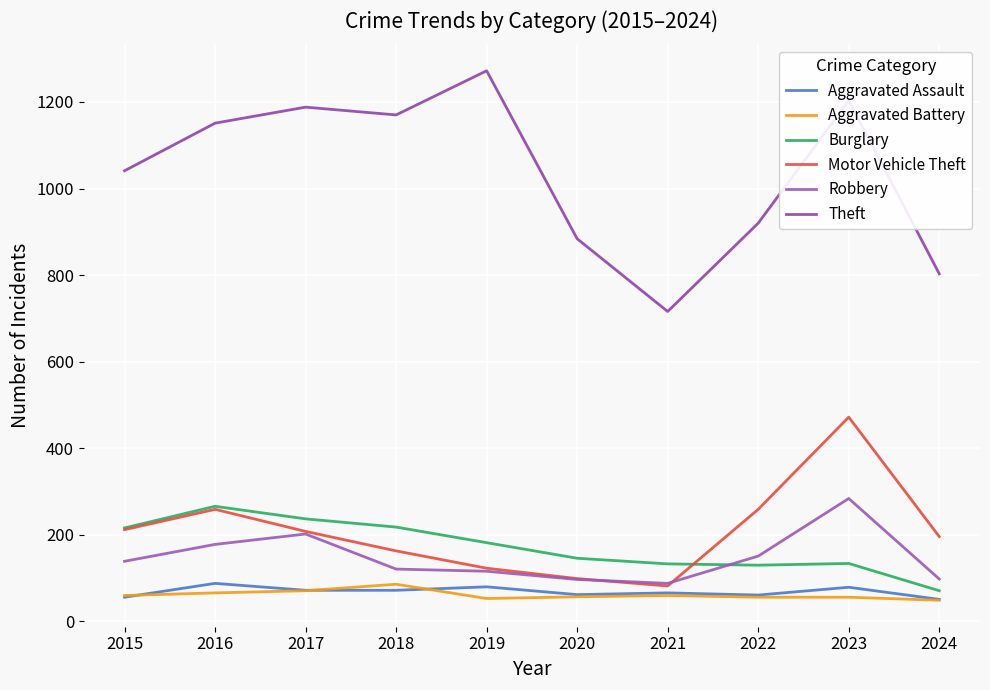

What is the value of the Aggravated Assault point at the 4th from the left?

72